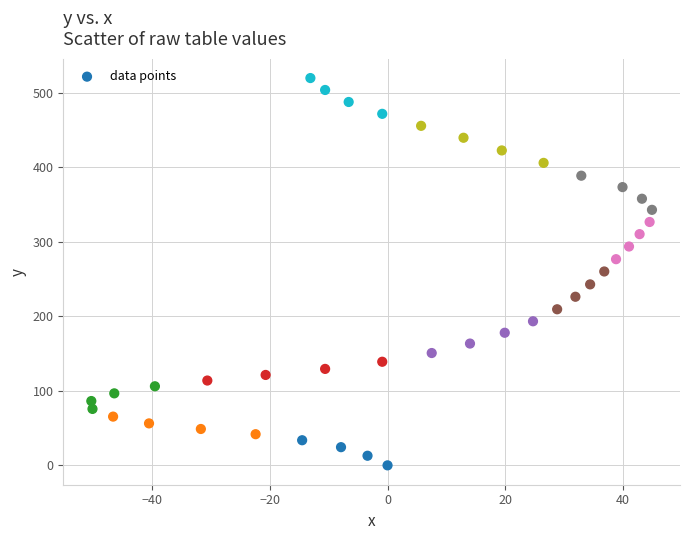

What is the range of X values (max minus min)?

95.2